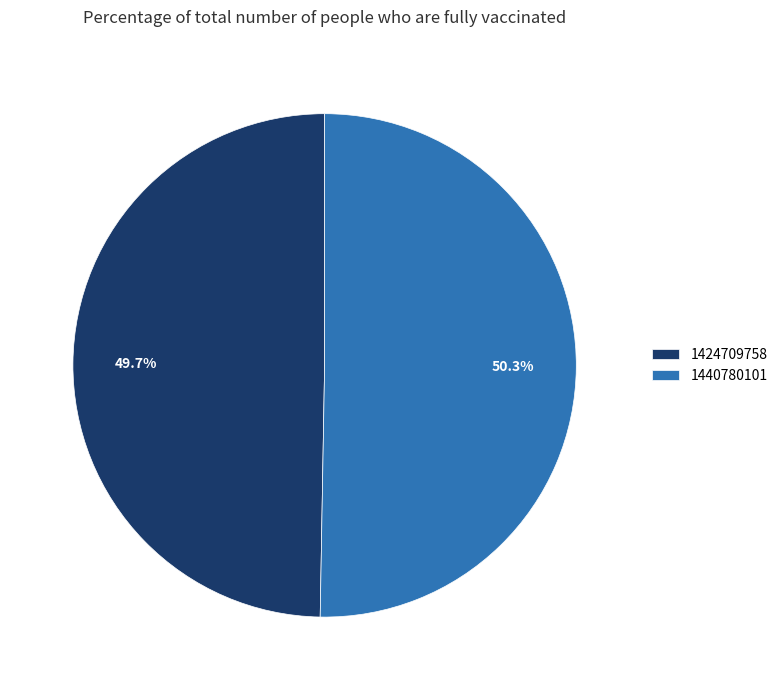

Count the number of slices in the pie.

2